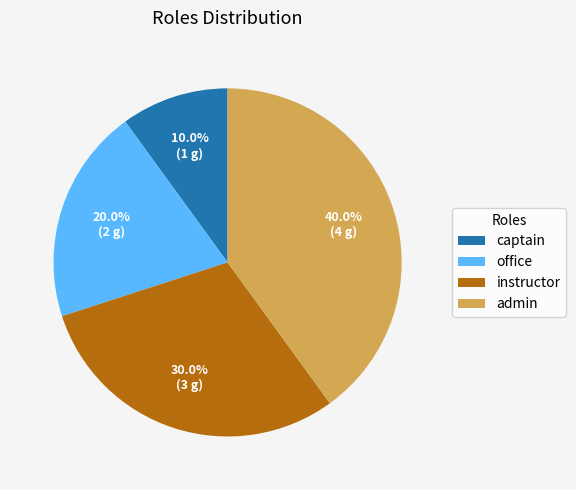

Which has a higher value, admin or captain?

admin